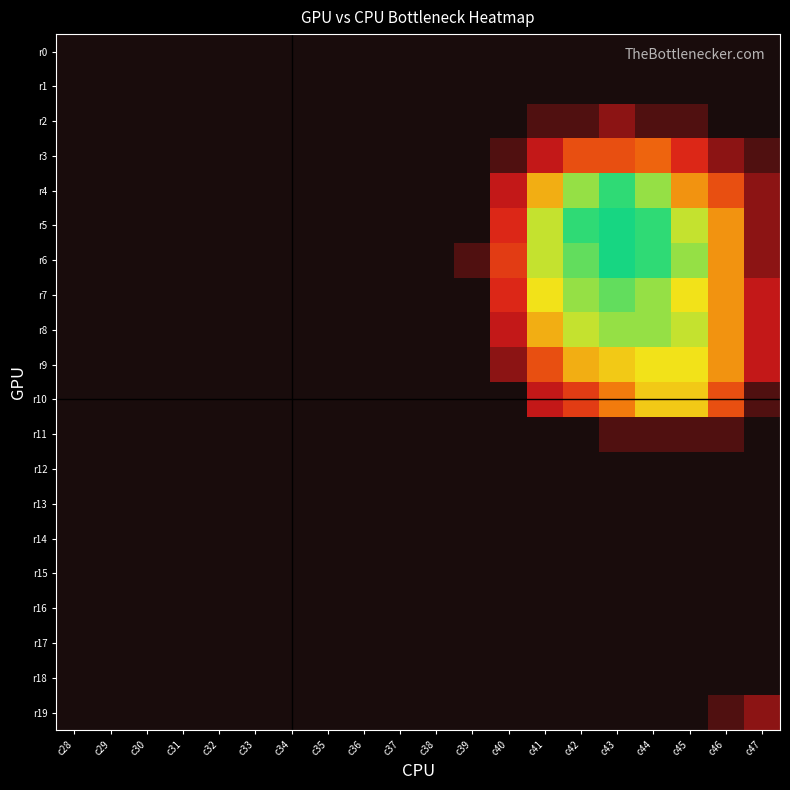

Reading left to right, transcribe all the data shown in this chart.

r0: c28=0	c29=0	c30=0	c31=0	c32=0	c33=0	c34=0	c35=0	c36=0	c37=0	c38=0	c39=0	c40=0	c41=0	c42=0	c43=0	c44=0	c45=0	c46=0	c47=0
r1: c28=0	c29=0	c30=0	c31=0	c32=0	c33=0	c34=0	c35=0	c36=0	c37=0	c38=0	c39=0	c40=0	c41=0	c42=0	c43=0	c44=0	c45=0	c46=0	c47=0
r2: c28=0	c29=0	c30=0	c31=0	c32=0	c33=0	c34=0	c35=0	c36=0	c37=0	c38=0	c39=0	c40=0	c41=1	c42=1	c43=2	c44=1	c45=1	c46=0	c47=0
r3: c28=0	c29=0	c30=0	c31=0	c32=0	c33=0	c34=0	c35=0	c36=0	c37=0	c38=0	c39=0	c40=1	c41=3	c42=6	c43=6	c44=7	c45=4	c46=2	c47=1
r4: c28=0	c29=0	c30=0	c31=0	c32=0	c33=0	c34=0	c35=0	c36=0	c37=0	c38=0	c39=0	c40=3	c41=10	c42=14	c43=16	c44=14	c45=9	c46=6	c47=2
r5: c28=0	c29=0	c30=0	c31=0	c32=0	c33=0	c34=0	c35=0	c36=0	c37=0	c38=0	c39=0	c40=4	c41=13	c42=16	c43=17	c44=16	c45=13	c46=9	c47=2
r6: c28=0	c29=0	c30=0	c31=0	c32=0	c33=0	c34=0	c35=0	c36=0	c37=0	c38=0	c39=1	c40=5	c41=13	c42=15	c43=17	c44=16	c45=14	c46=9	c47=2
r7: c28=0	c29=0	c30=0	c31=0	c32=0	c33=0	c34=0	c35=0	c36=0	c37=0	c38=0	c39=0	c40=4	c41=12	c42=14	c43=15	c44=14	c45=12	c46=9	c47=3
r8: c28=0	c29=0	c30=0	c31=0	c32=0	c33=0	c34=0	c35=0	c36=0	c37=0	c38=0	c39=0	c40=3	c41=10	c42=13	c43=14	c44=14	c45=13	c46=9	c47=3
r9: c28=0	c29=0	c30=0	c31=0	c32=0	c33=0	c34=0	c35=0	c36=0	c37=0	c38=0	c39=0	c40=2	c41=6	c42=10	c43=11	c44=12	c45=12	c46=9	c47=3
r10: c28=0	c29=0	c30=0	c31=0	c32=0	c33=0	c34=0	c35=0	c36=0	c37=0	c38=0	c39=0	c40=0	c41=3	c42=5	c43=8	c44=11	c45=11	c46=6	c47=1
r11: c28=0	c29=0	c30=0	c31=0	c32=0	c33=0	c34=0	c35=0	c36=0	c37=0	c38=0	c39=0	c40=0	c41=0	c42=0	c43=1	c44=1	c45=1	c46=1	c47=0
r12: c28=0	c29=0	c30=0	c31=0	c32=0	c33=0	c34=0	c35=0	c36=0	c37=0	c38=0	c39=0	c40=0	c41=0	c42=0	c43=0	c44=0	c45=0	c46=0	c47=0
r13: c28=0	c29=0	c30=0	c31=0	c32=0	c33=0	c34=0	c35=0	c36=0	c37=0	c38=0	c39=0	c40=0	c41=0	c42=0	c43=0	c44=0	c45=0	c46=0	c47=0
r14: c28=0	c29=0	c30=0	c31=0	c32=0	c33=0	c34=0	c35=0	c36=0	c37=0	c38=0	c39=0	c40=0	c41=0	c42=0	c43=0	c44=0	c45=0	c46=0	c47=0
r15: c28=0	c29=0	c30=0	c31=0	c32=0	c33=0	c34=0	c35=0	c36=0	c37=0	c38=0	c39=0	c40=0	c41=0	c42=0	c43=0	c44=0	c45=0	c46=0	c47=0
r16: c28=0	c29=0	c30=0	c31=0	c32=0	c33=0	c34=0	c35=0	c36=0	c37=0	c38=0	c39=0	c40=0	c41=0	c42=0	c43=0	c44=0	c45=0	c46=0	c47=0
r17: c28=0	c29=0	c30=0	c31=0	c32=0	c33=0	c34=0	c35=0	c36=0	c37=0	c38=0	c39=0	c40=0	c41=0	c42=0	c43=0	c44=0	c45=0	c46=0	c47=0
r18: c28=0	c29=0	c30=0	c31=0	c32=0	c33=0	c34=0	c35=0	c36=0	c37=0	c38=0	c39=0	c40=0	c41=0	c42=0	c43=0	c44=0	c45=0	c46=0	c47=0
r19: c28=0	c29=0	c30=0	c31=0	c32=0	c33=0	c34=0	c35=0	c36=0	c37=0	c38=0	c39=0	c40=0	c41=0	c42=0	c43=0	c44=0	c45=0	c46=1	c47=2